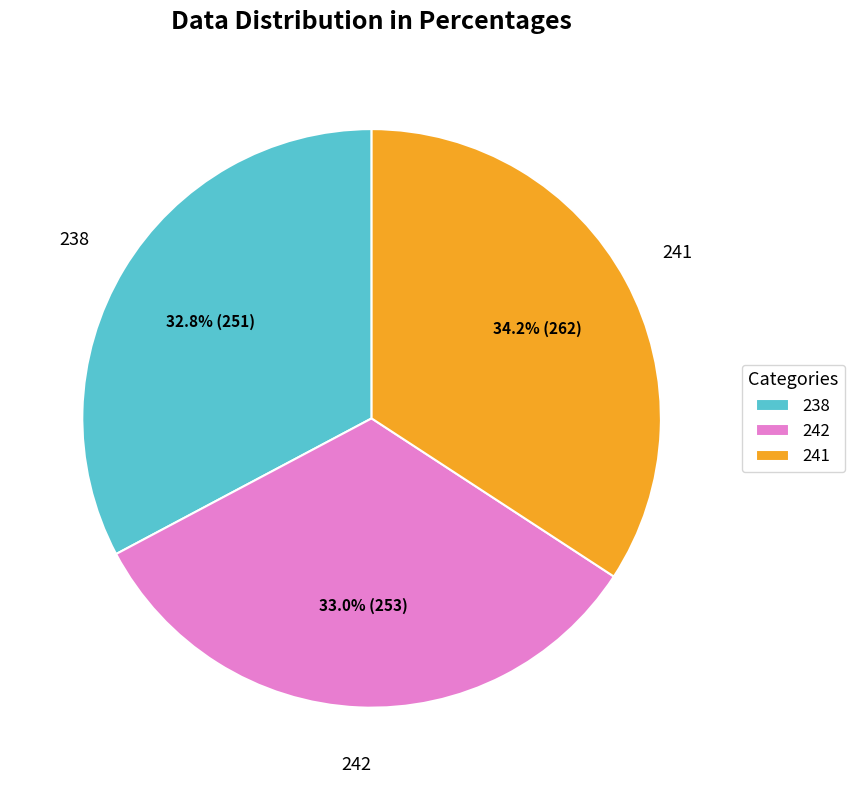

Which slice is the largest?

241